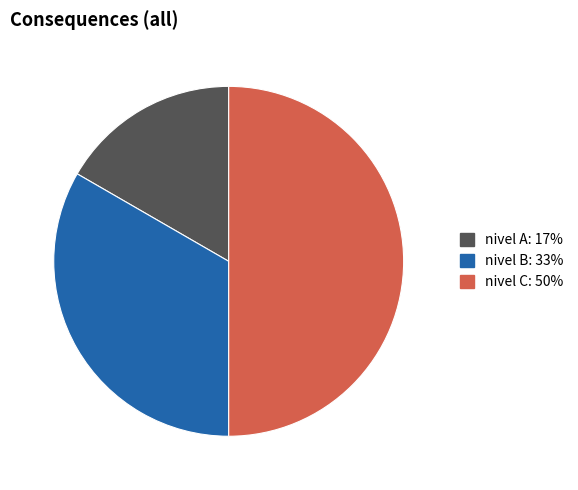

Combined, do nivel C and nivel B account for over 50%?

Yes